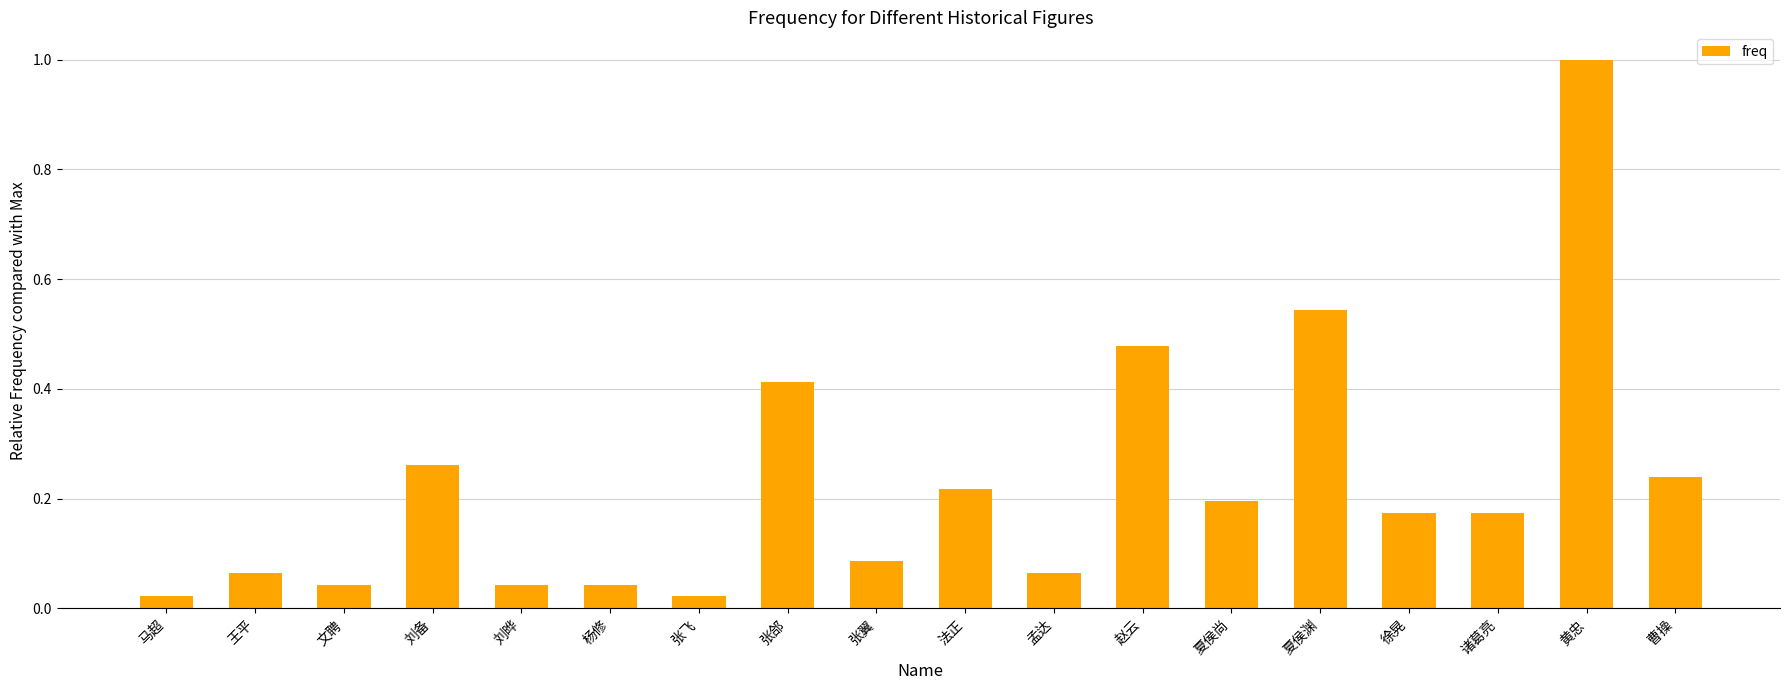

What is the label of the 10th bar from the left?

法正